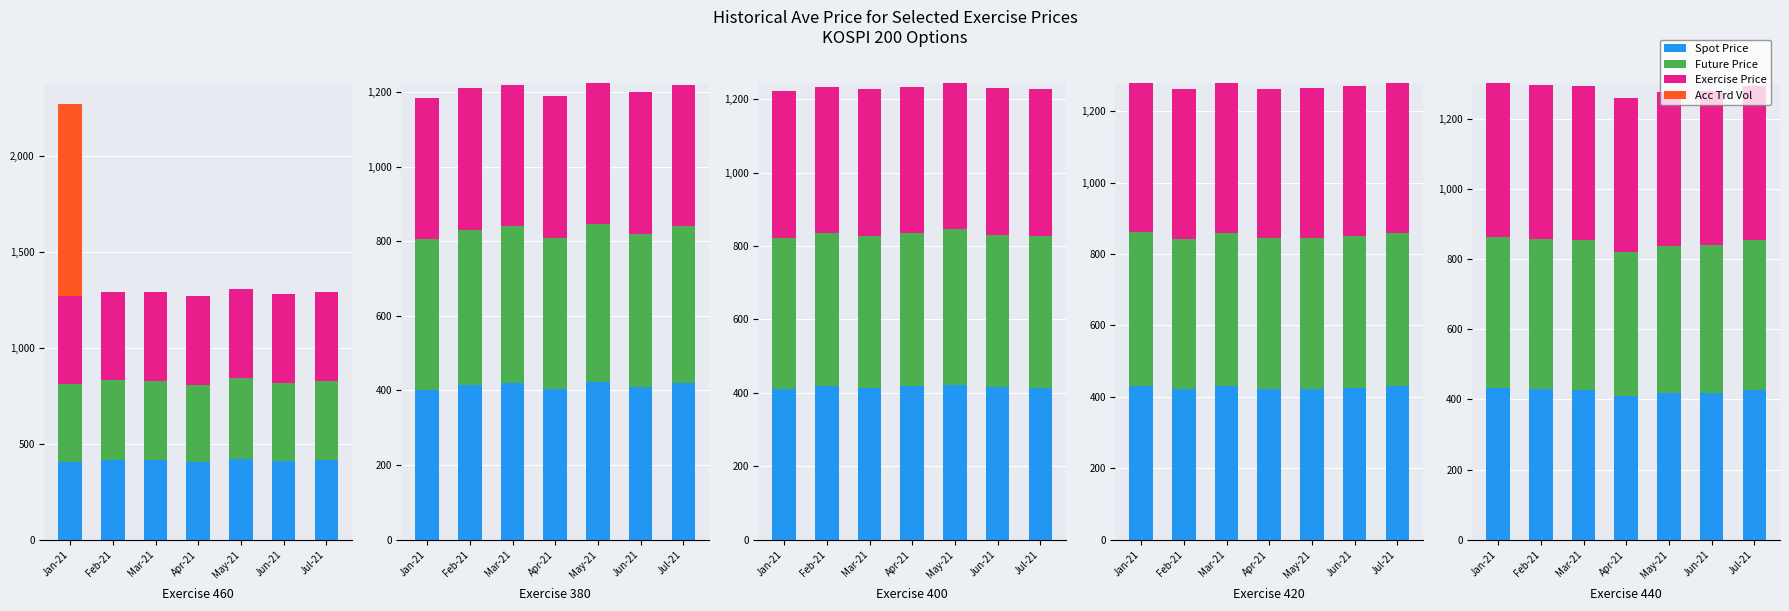

Which category has the lowest value in the Spot Price series?

Apr-21